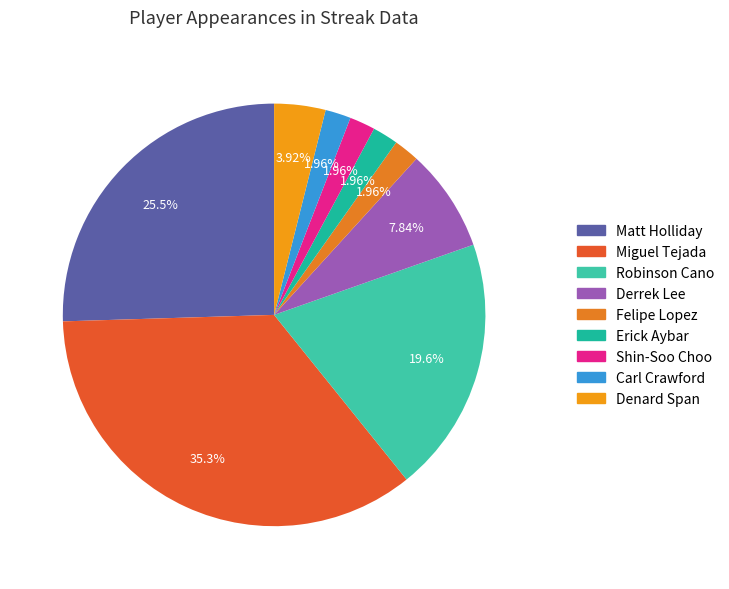

What is the change in value from Robinson Cano to Carl Crawford?

-9